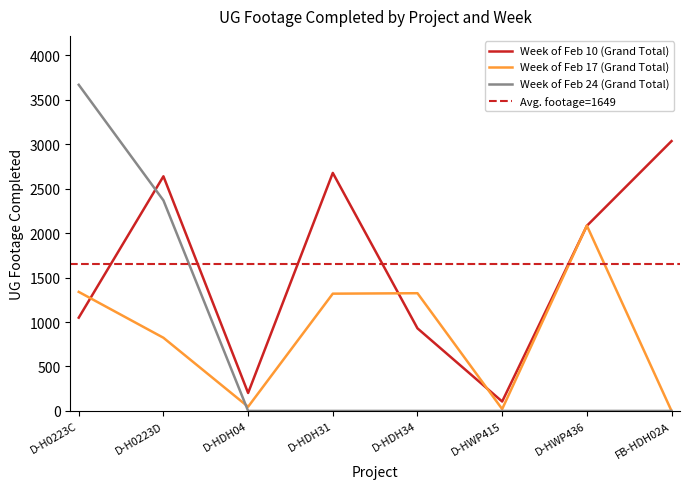

What is the label of the 6th point from the left?

D-HWP415